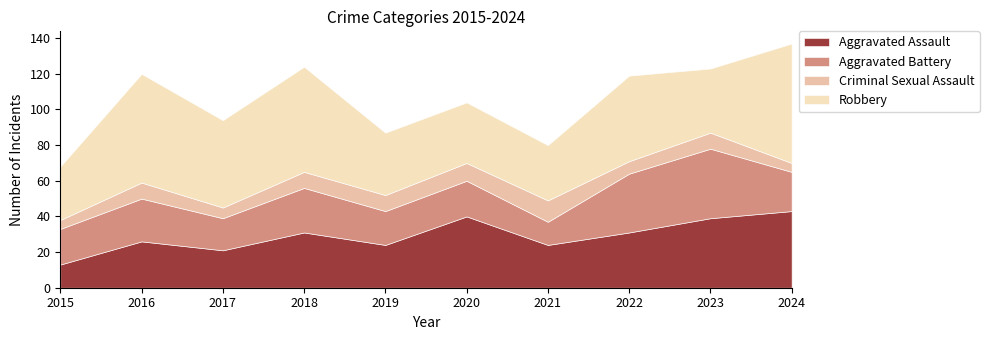

What is the sum of the Criminal Sexual Assault values at 2020 and 2021?

22